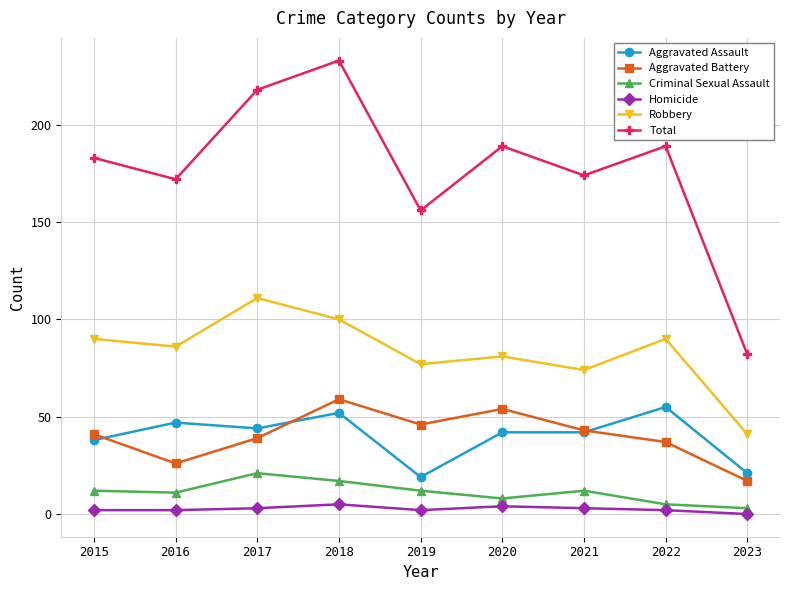

At which category does the chart reach its peak across all series?

2018